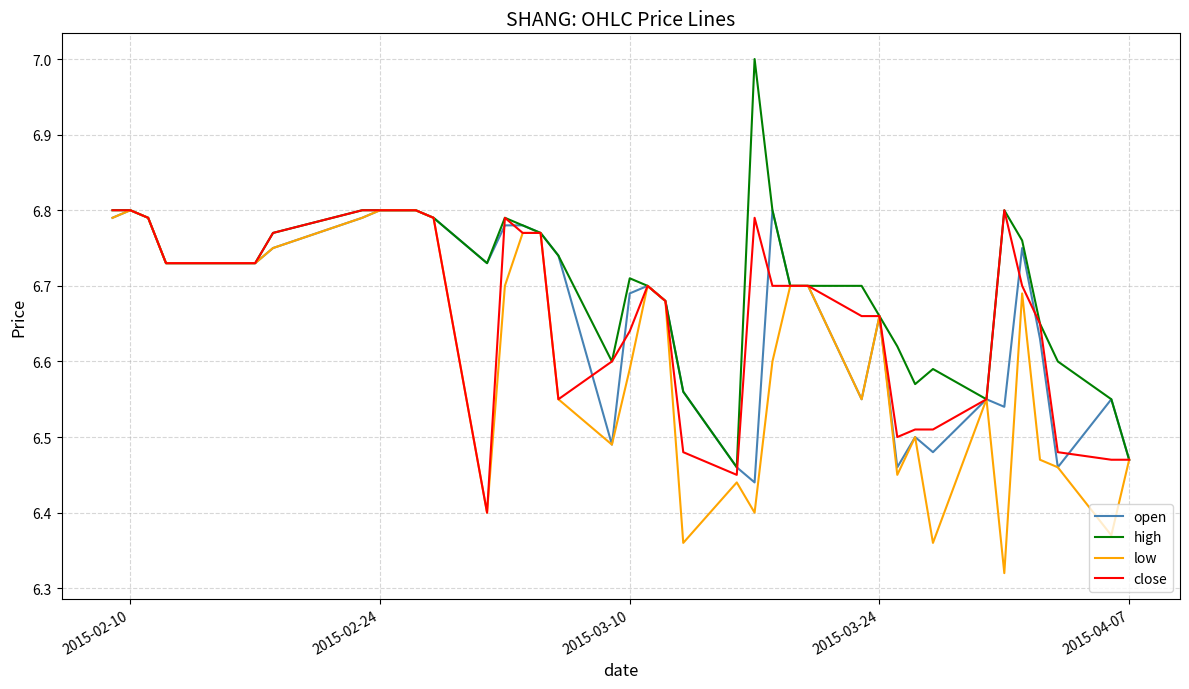

Which series has the largest total across all categories?

high